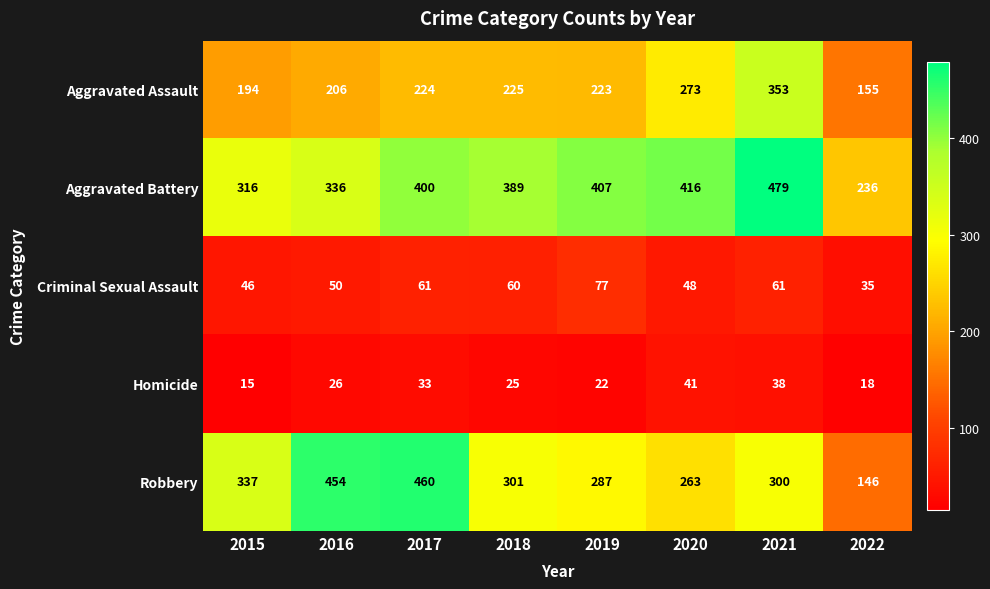

How many Homicide values are between 22 and 38?

5